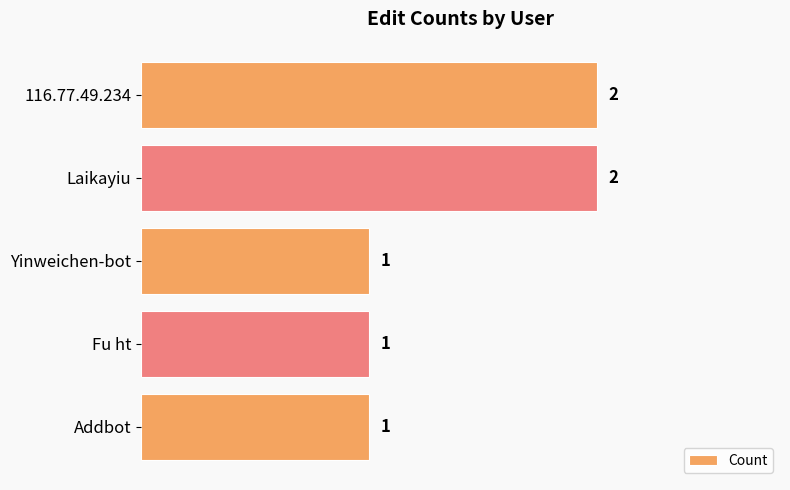

The value at Fu ht is 1. True or false?

True